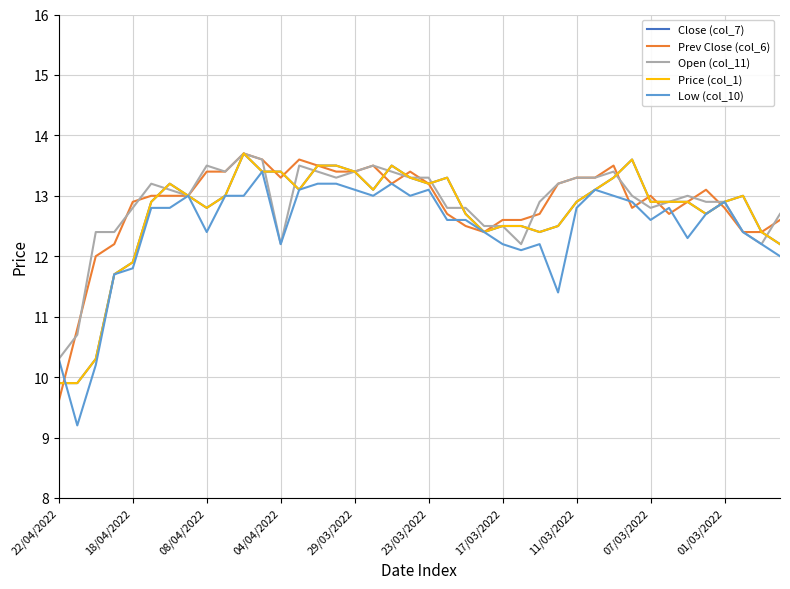

Does the chart have visible grid lines?

Yes